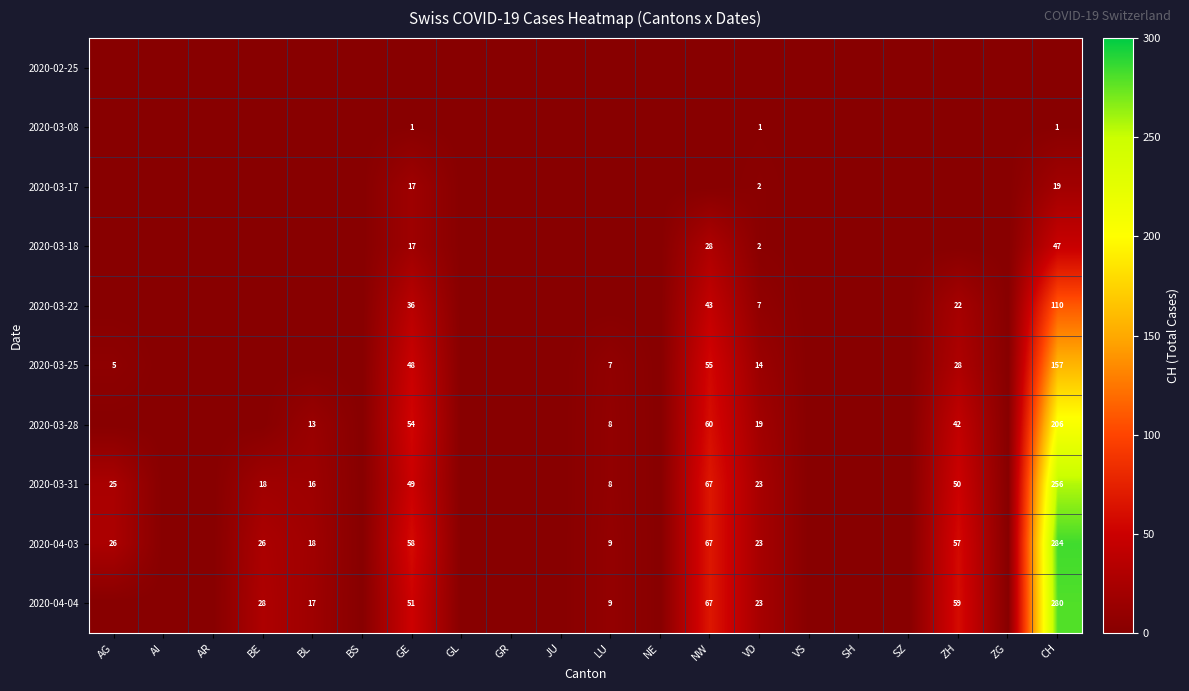

Is it true that 2020-03-31 equals 32 at VD?

False